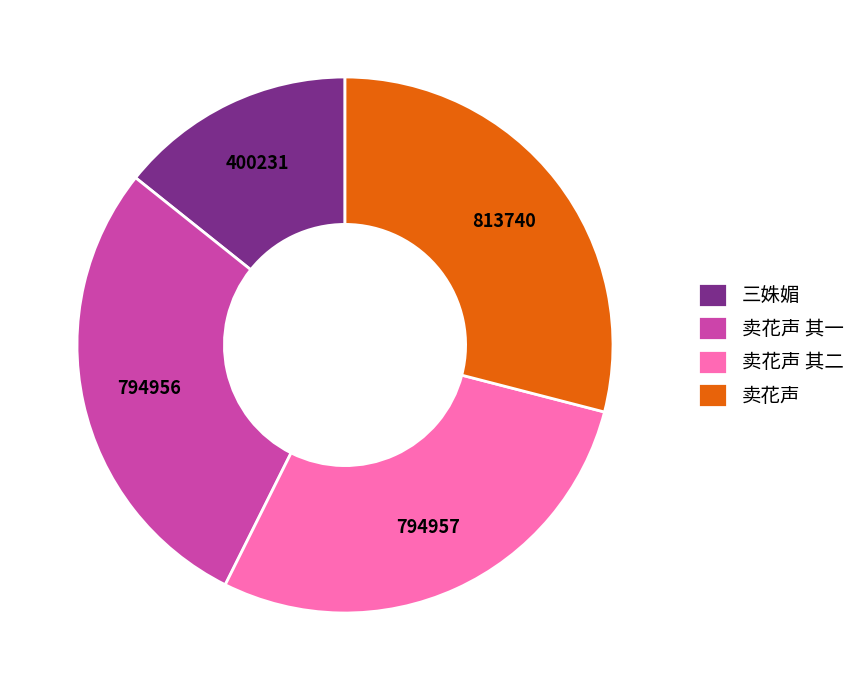

Which category has the biggest portion of the pie?

卖花声